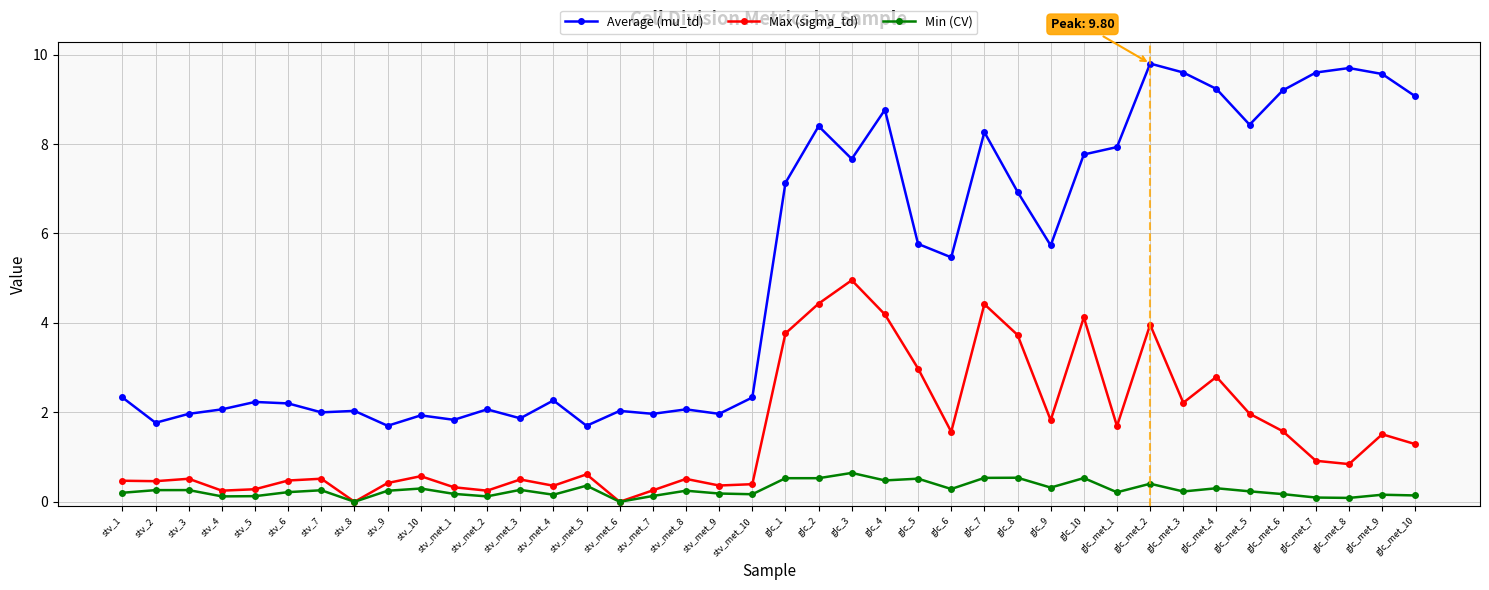

How many categories are shown in the chart?

40